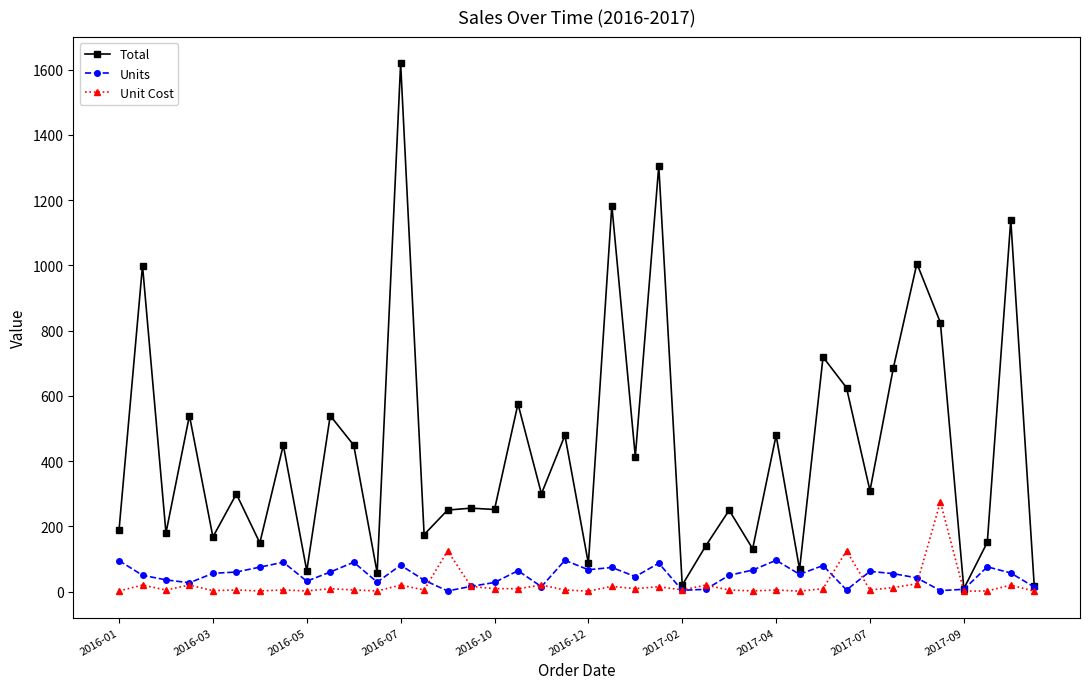

Which series has the largest range (max minus min)?

Total